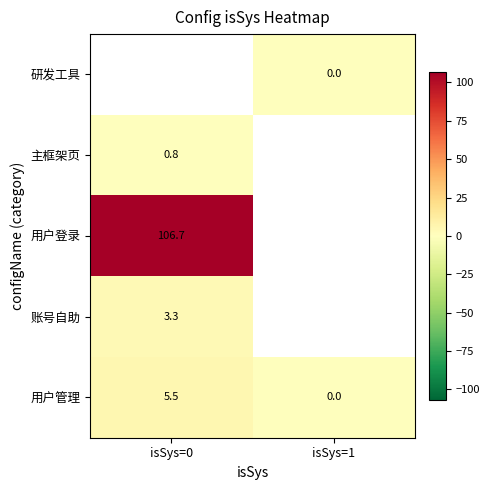

Count the number of data series in this chart.

5